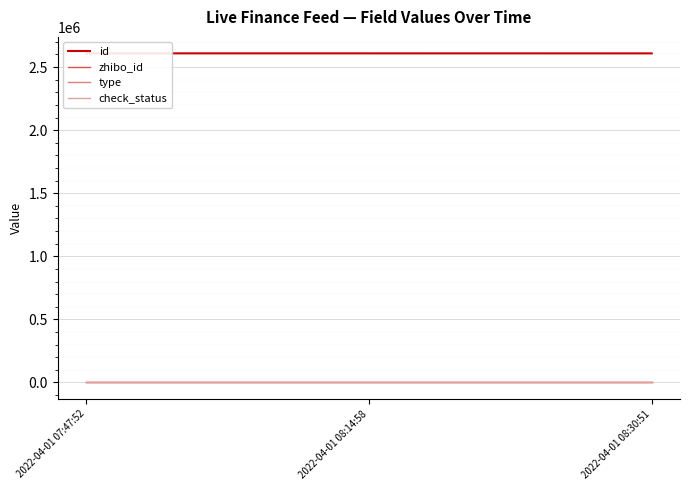

Is the value of zhibo_id at 2022-04-01 08:14:58 greater than the value of check_status at 2022-04-01 08:14:58?

Yes